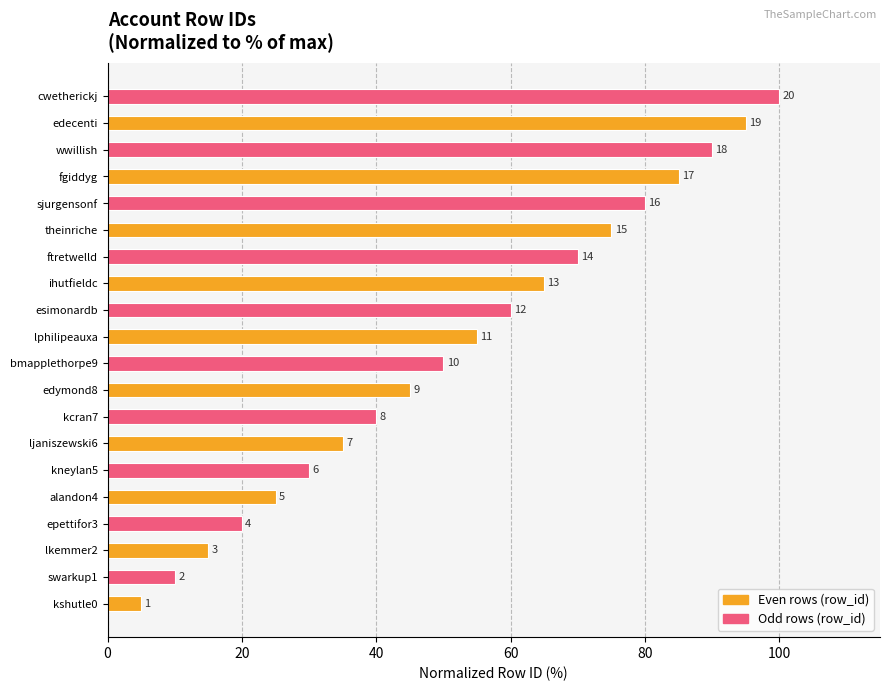

How many bars are there in total?

20